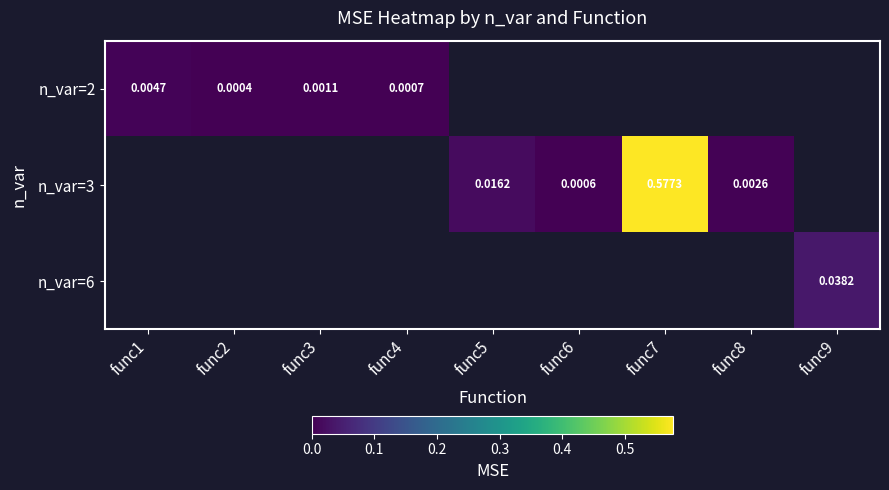

How many distinct data groups are displayed?

3